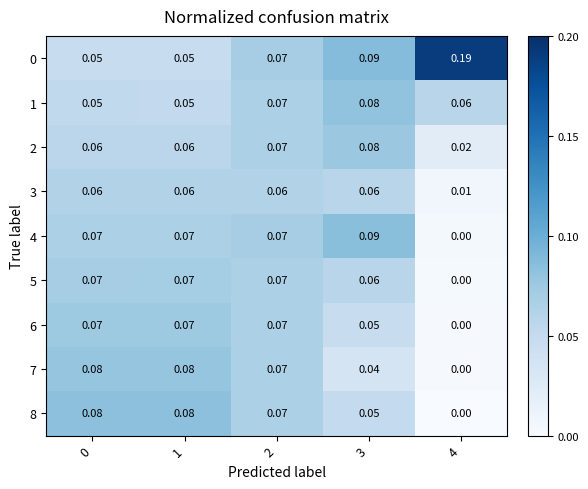

Is the value of 2 at 3 greater than the value of 1 at 2?

Yes